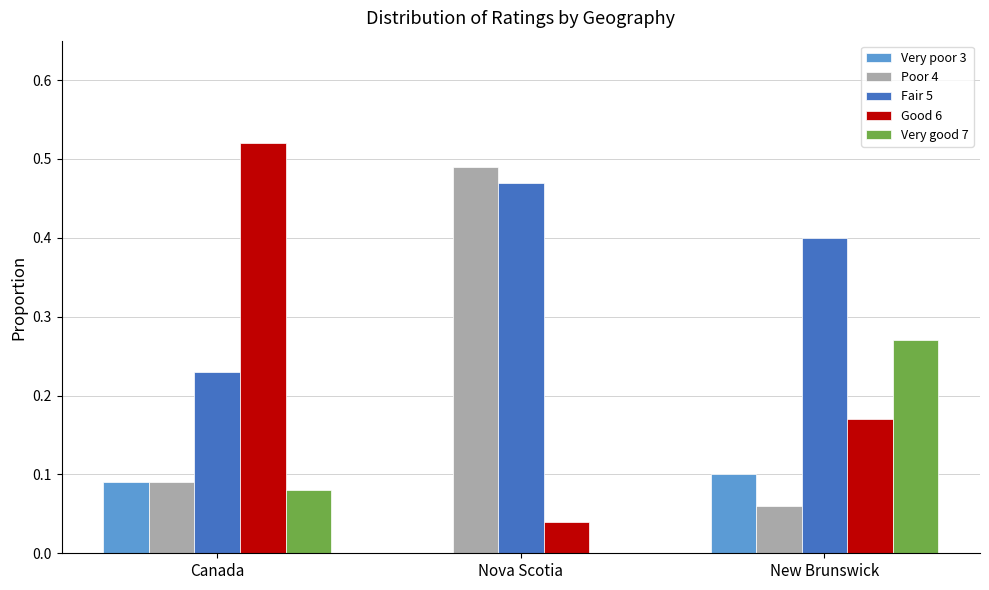

Which series has the widest spread of values?

Good 6